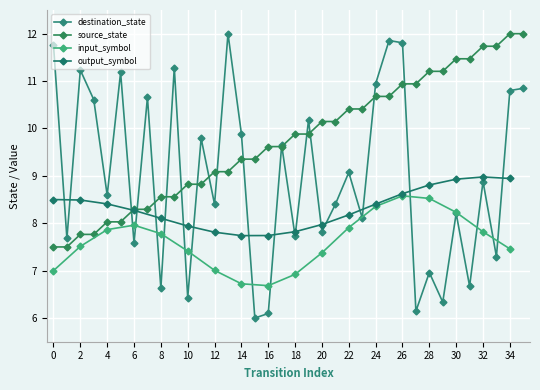

How many data points does each series have?

36